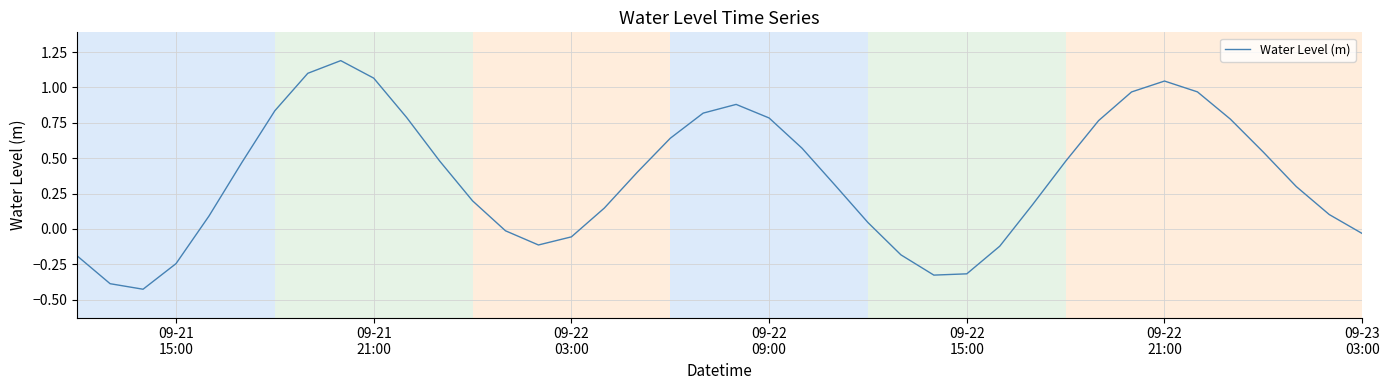

What is the greatest value displayed?

1.2